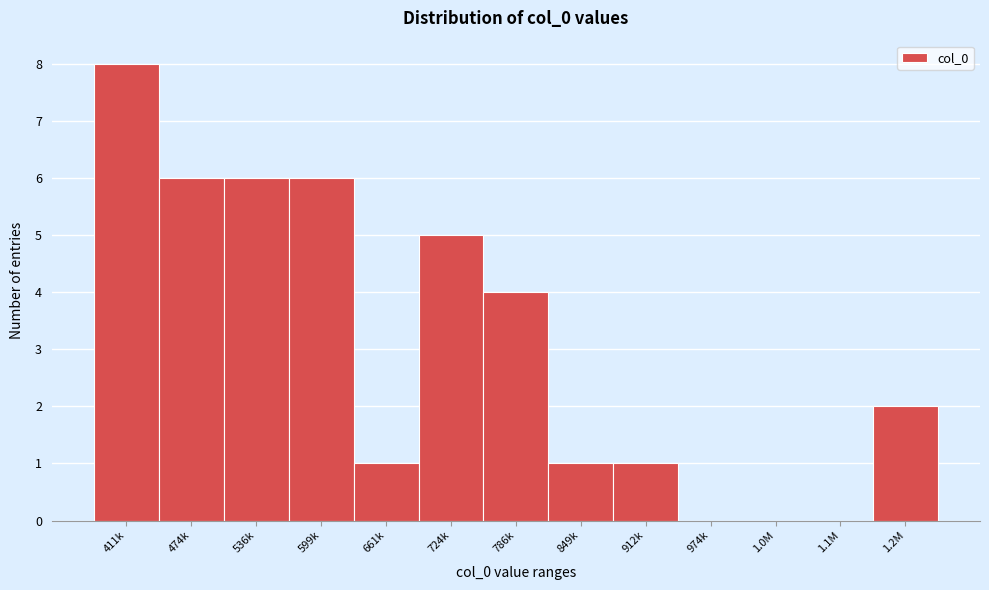

Reading right to left, what are all the values shown in this chart?

1.2M=2	1.1M=0	1.0M=0	974k=0	912k=1	849k=1	786k=4	724k=5	661k=1	599k=6	536k=6	474k=6	411k=8